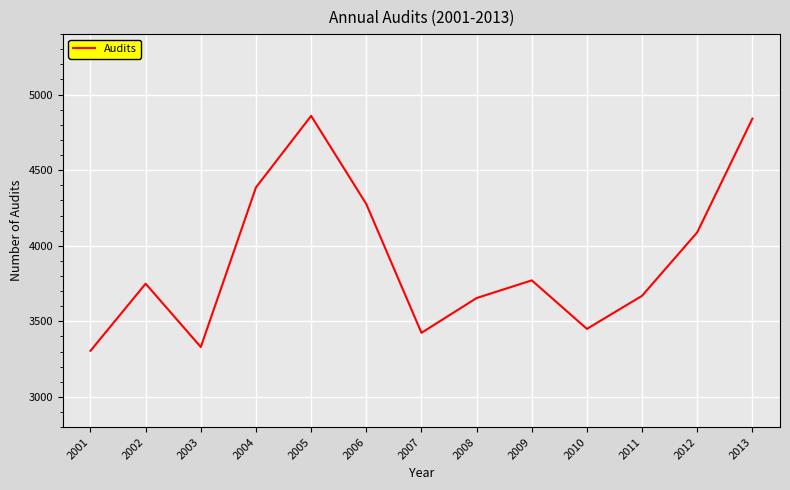

Is it true that the value at 2003 is 3330?

True